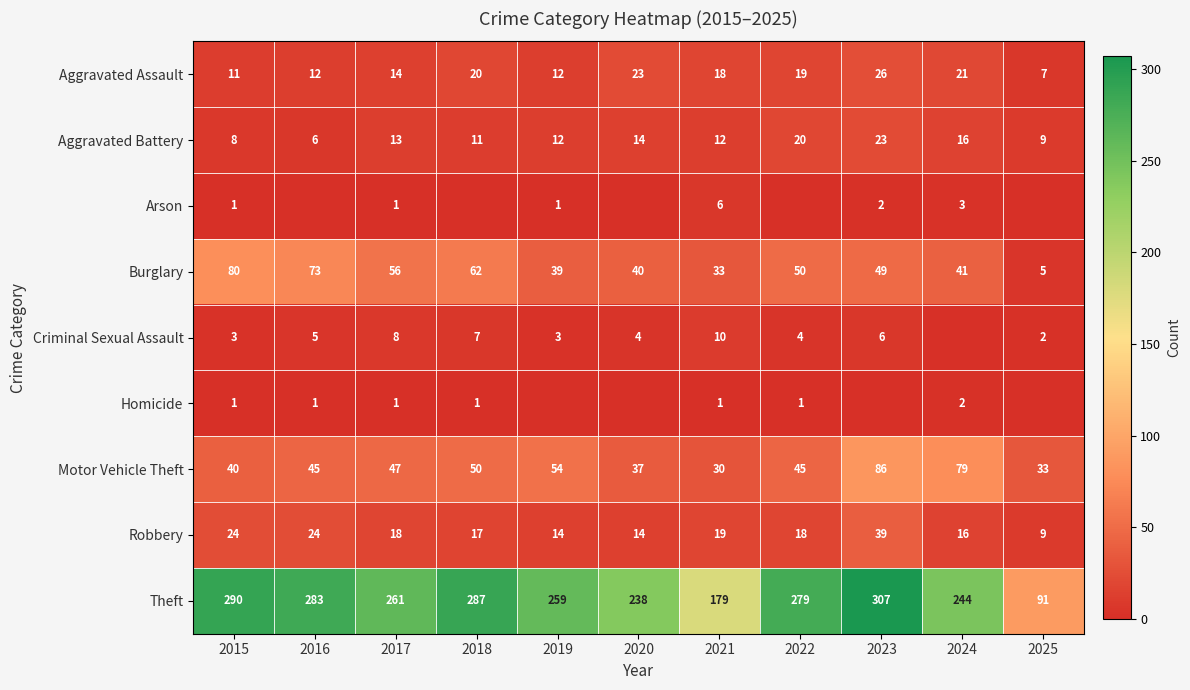

Is the value of Burglary at 2019 greater than the value of Homicide at 2021?

Yes